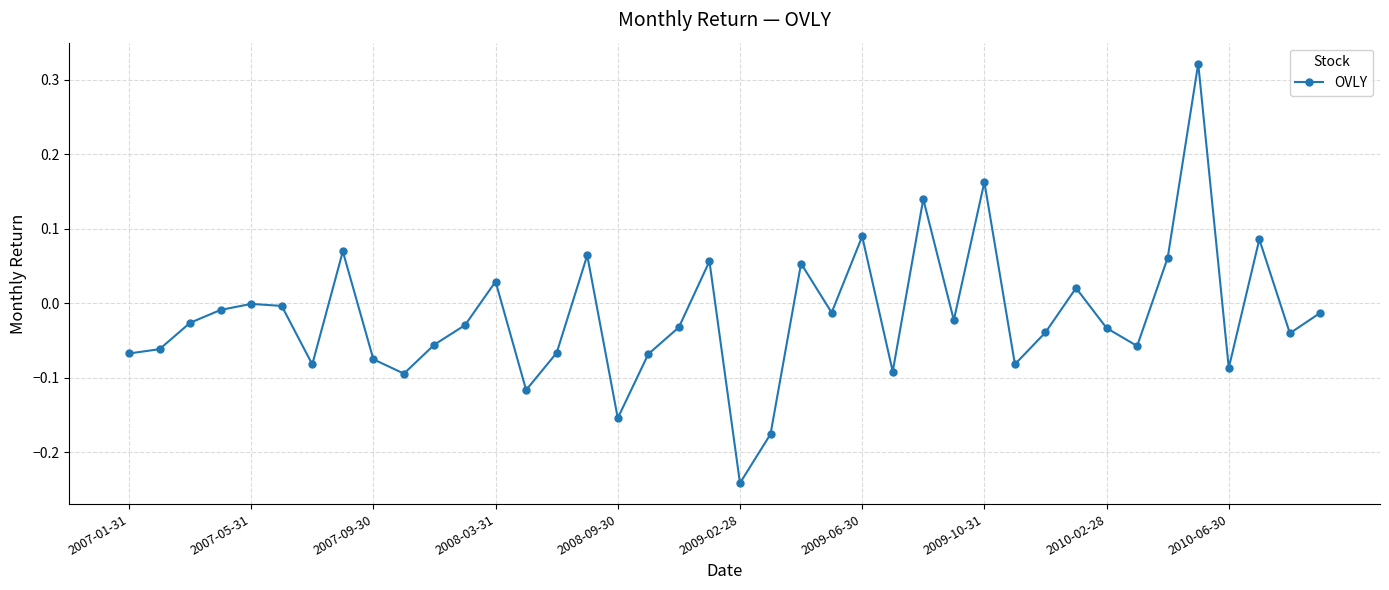

True or false: there are more than 1 points higher than both neighbors.

True